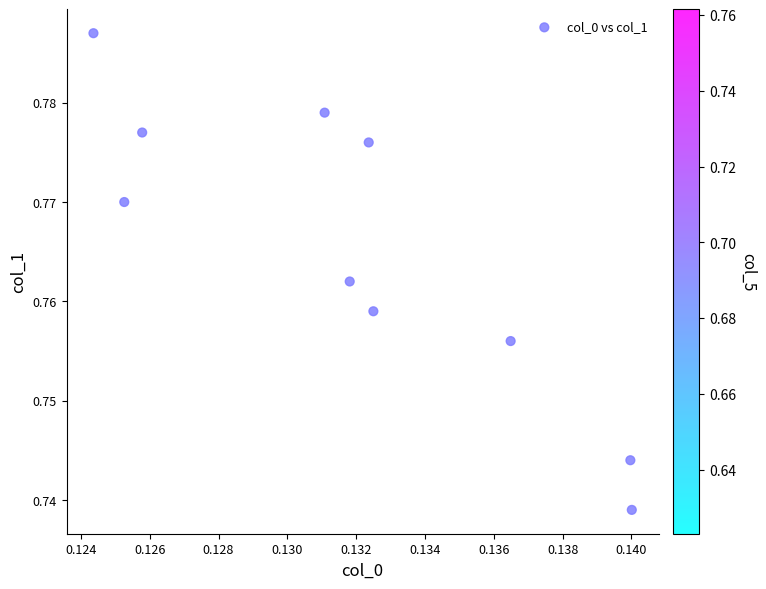

How many data points are displayed?

10